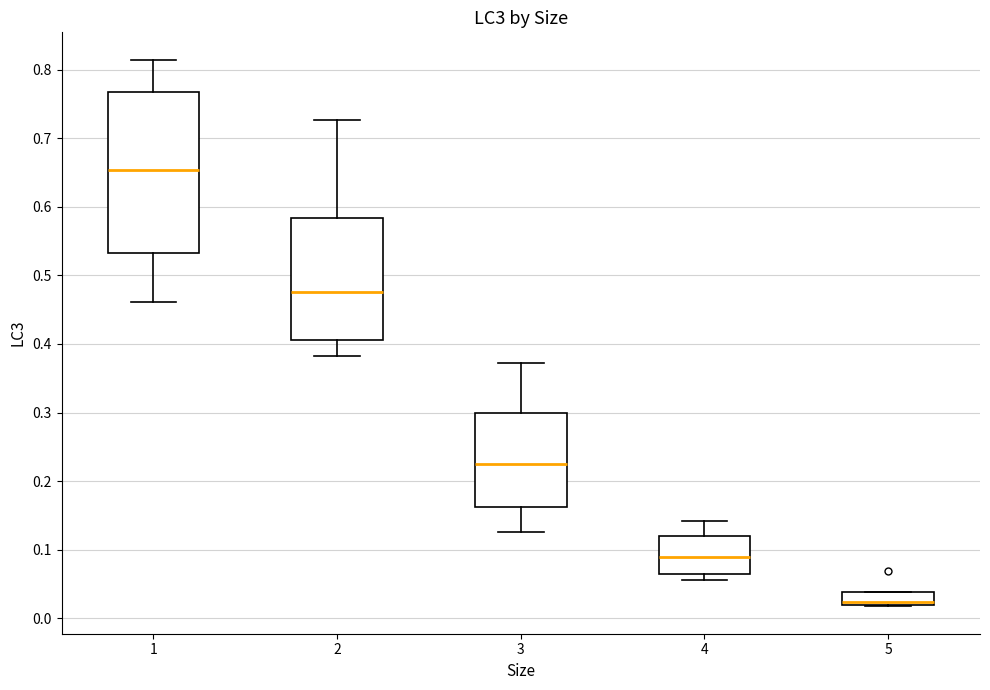

Which box is the tallest, from its lower edge to its upper edge?

1